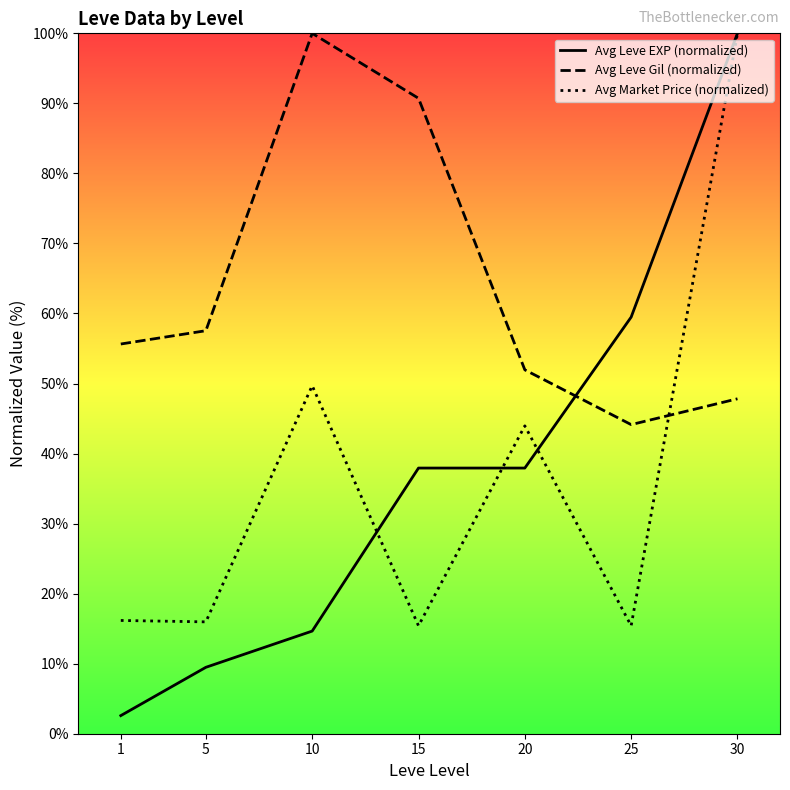

Where is Avg Market Price (normalized) nearest to the value 57?

10